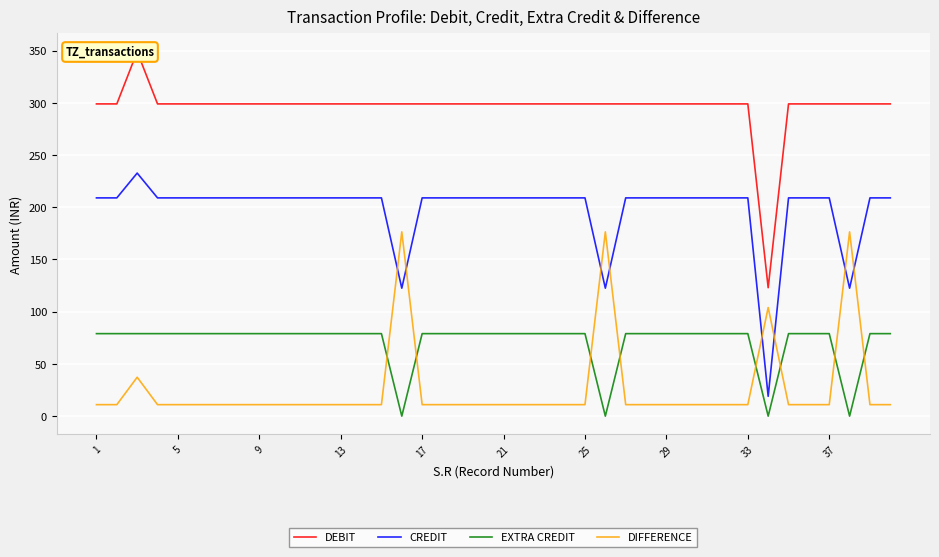

Rank the series by their maximum value, from lowest to highest.

EXTRA CREDIT, DIFFERENCE, CREDIT, DEBIT